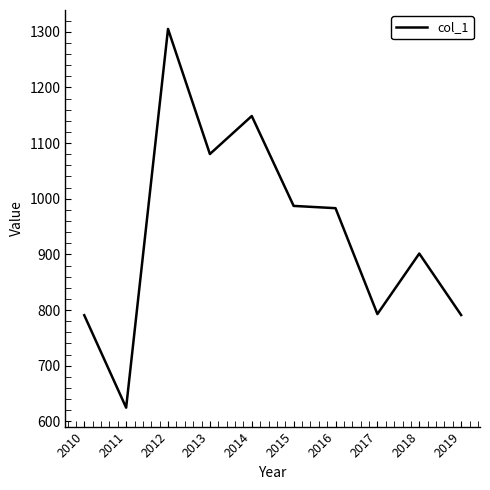

What is the difference between the values at 2012 and 2010?

514.4